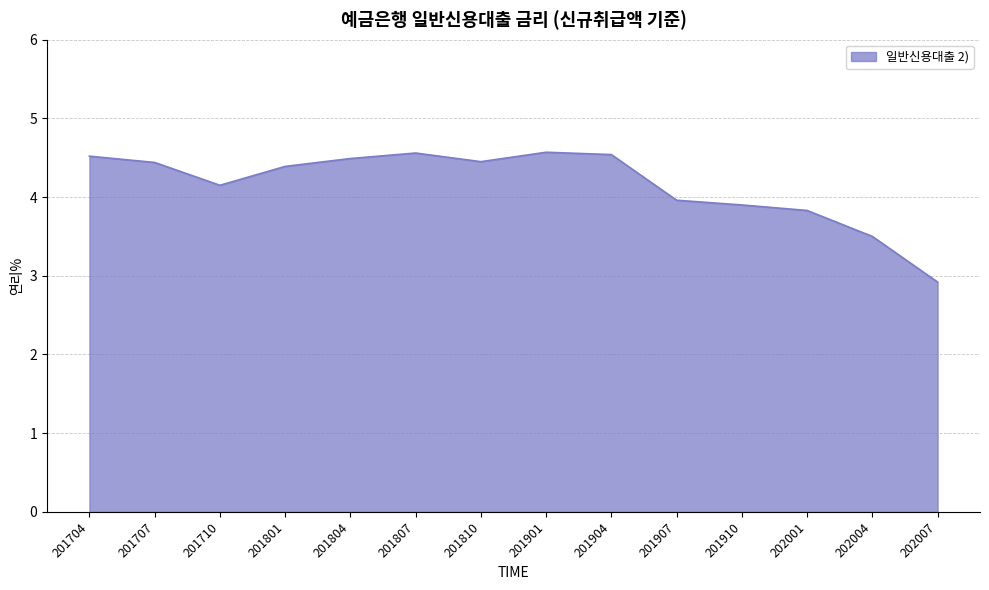

What is the smallest value displayed?

2.9